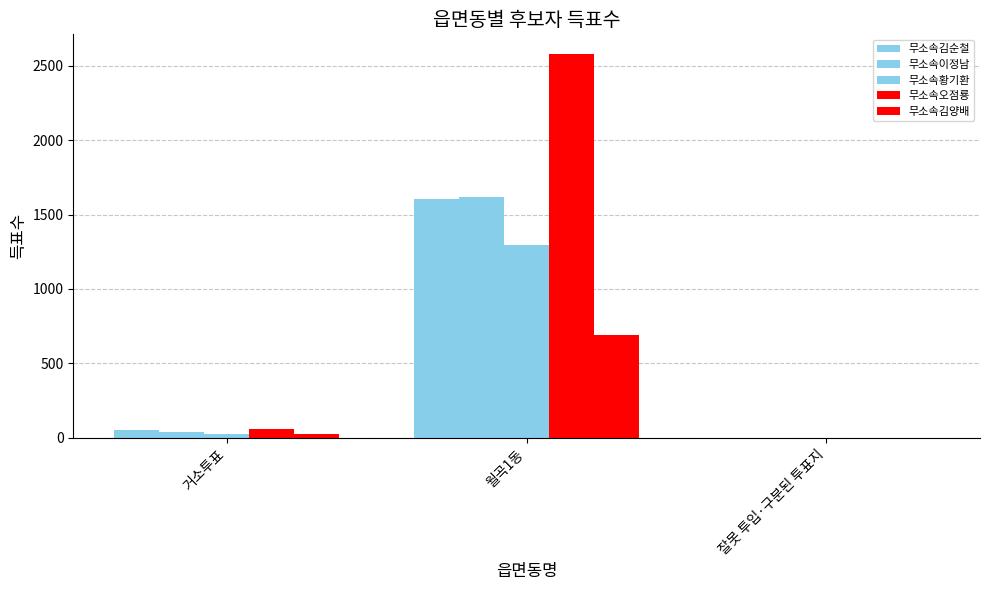

Reading left to right, transcribe all the data shown in this chart.

무소속김순철: 49	1604	1
무소속이정남: 41	1621	1
무소속황기환: 26	1294	1
무소속오점룡: 59	2582	0
무소속김양배: 24	689	0